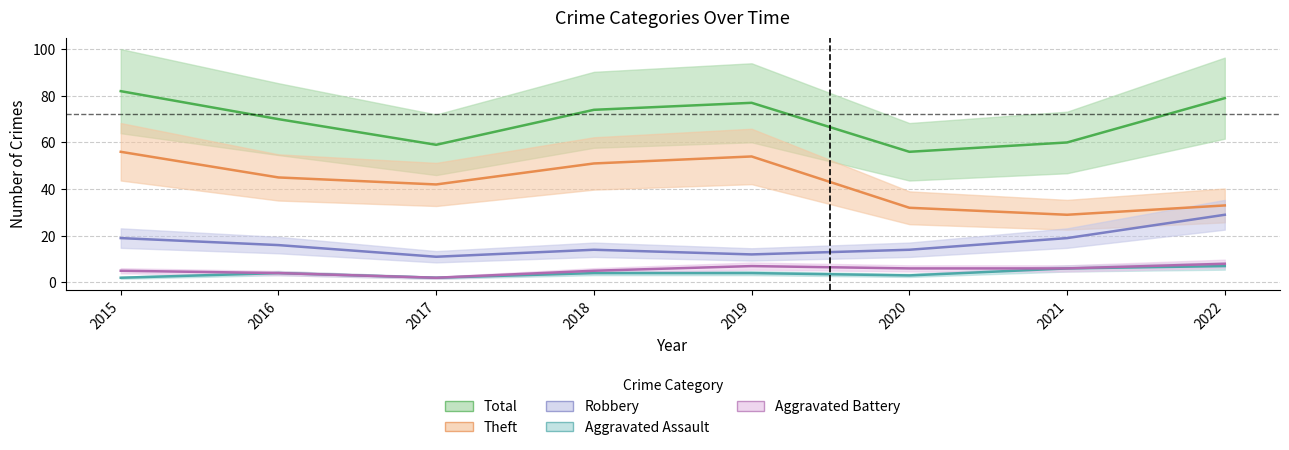

Between 2016 and 2021, which series saw the biggest shift?

Theft